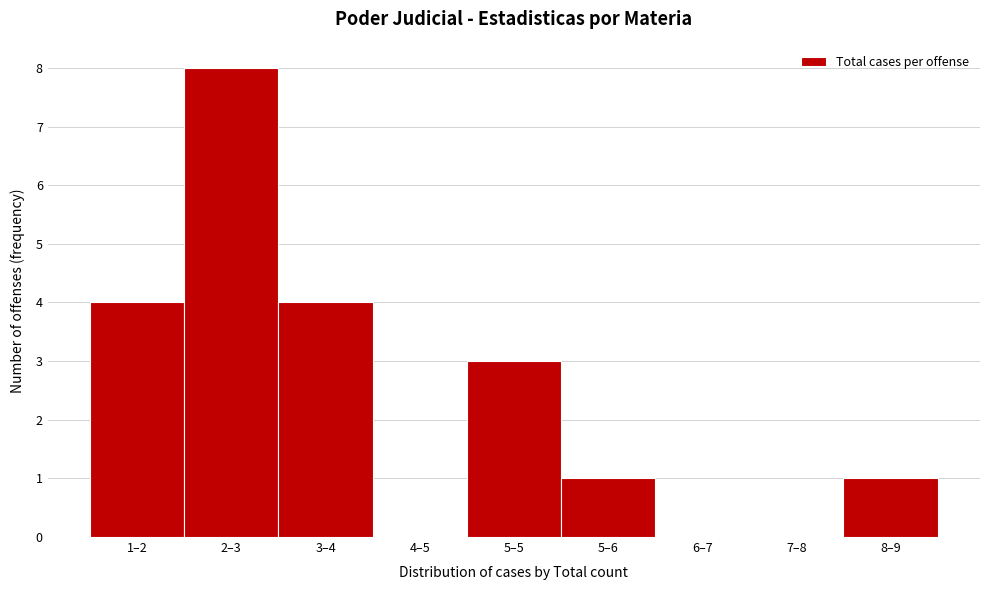

Reading left to right, what are all the values shown in this chart?

1–2=4	2–3=8	3–4=4	4–5=0	5–5=3	5–6=1	6–7=0	7–8=0	8–9=1